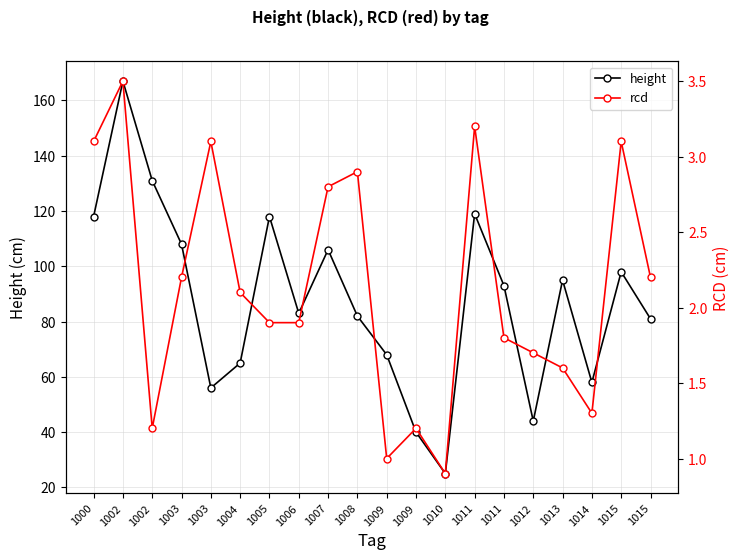

What is the highest value of the rcd series?

3.5